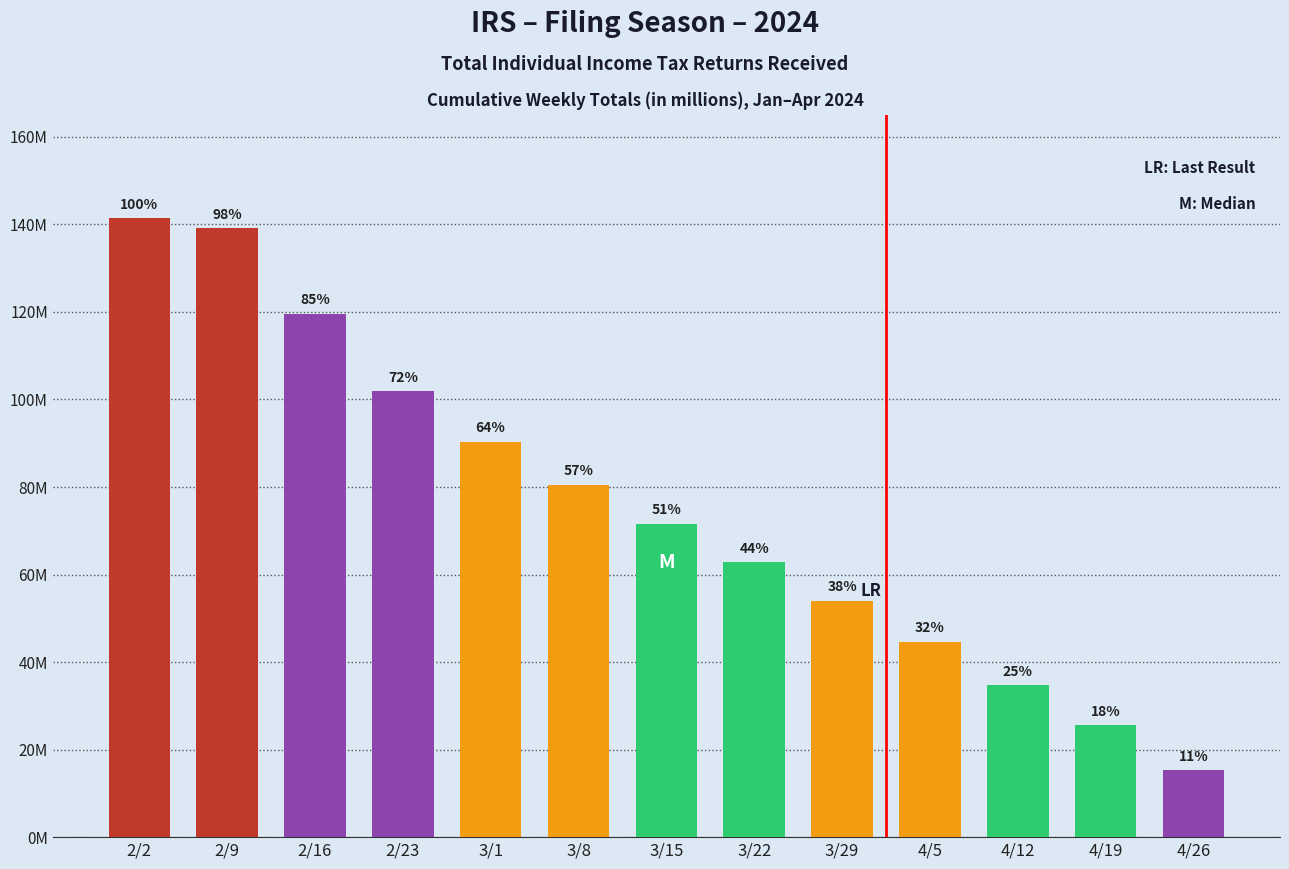

Are the bars horizontal?

No